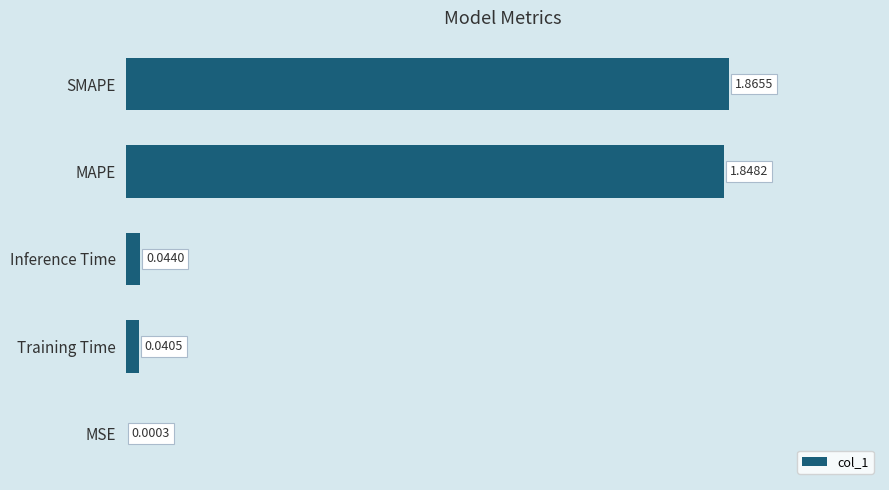

Where is the data nearest to the value 0?

MSE